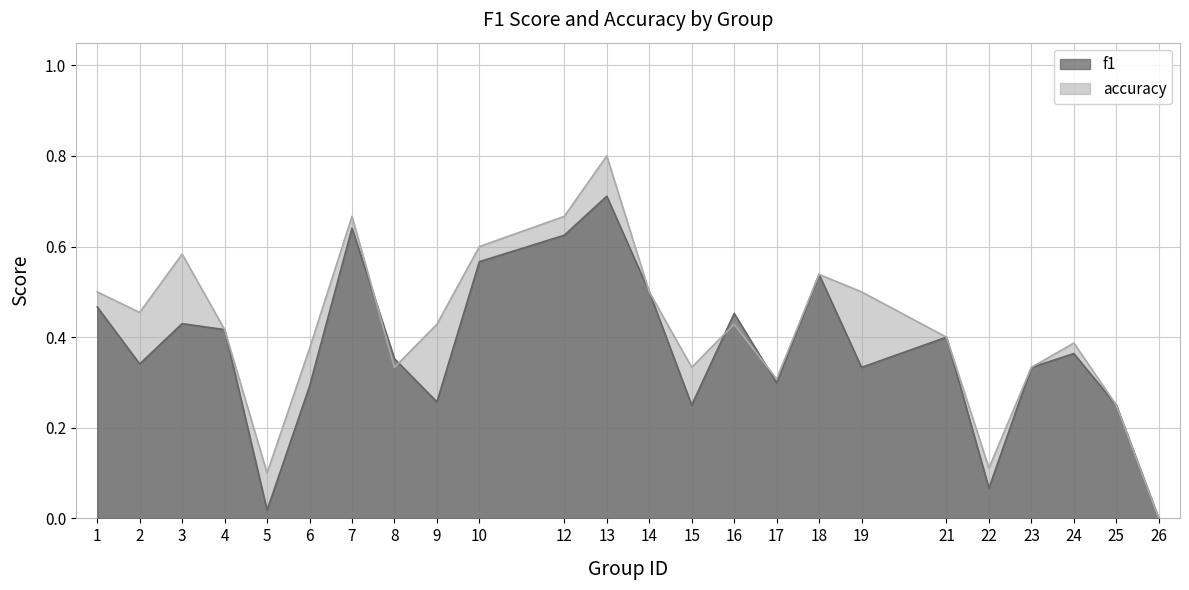

What is the value of the accuracy point at the 7th from the left?

0.7